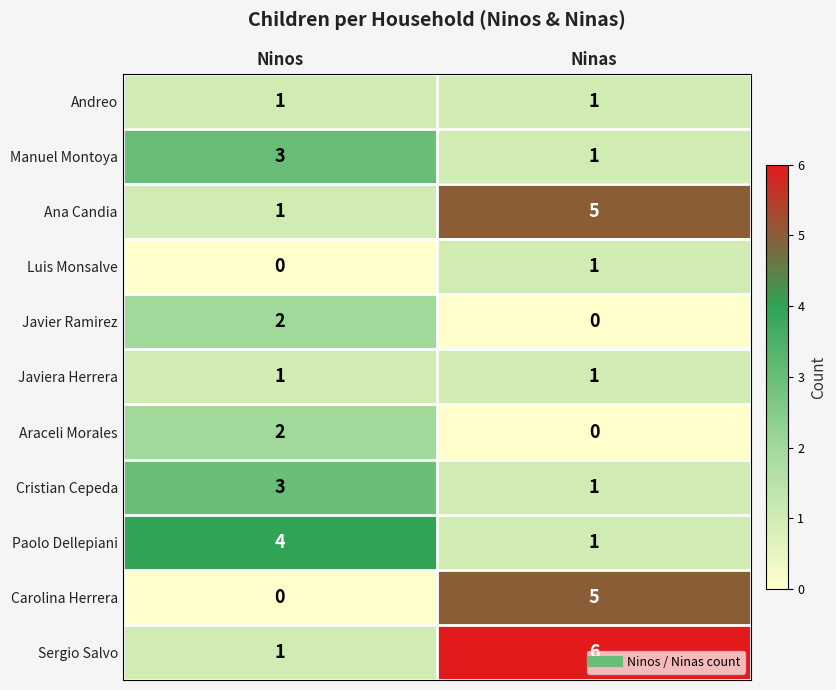

Which category has the highest value in the Ana Candia series?

Ninas